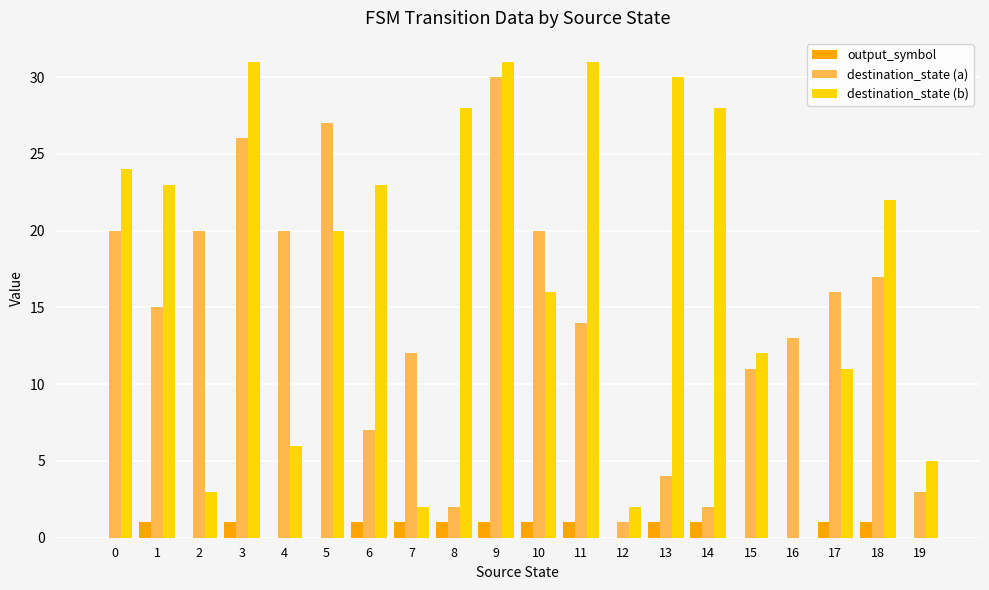

What is the highest value of the destination_state (b) series?

31